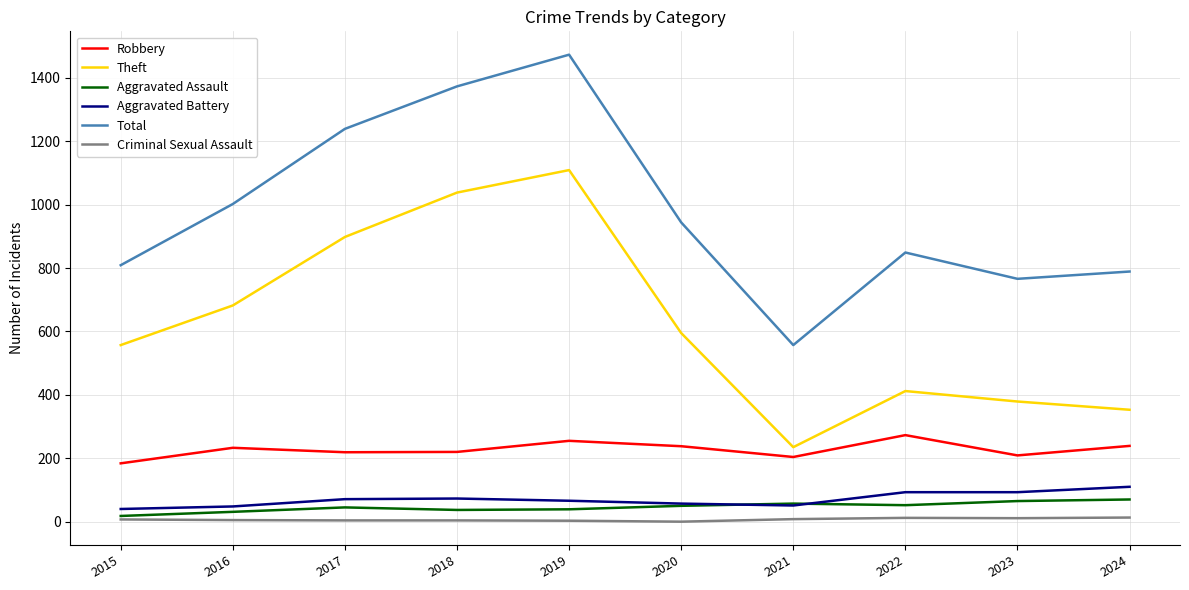

True or false: Theft and Aggravated Battery cross at least once.

False